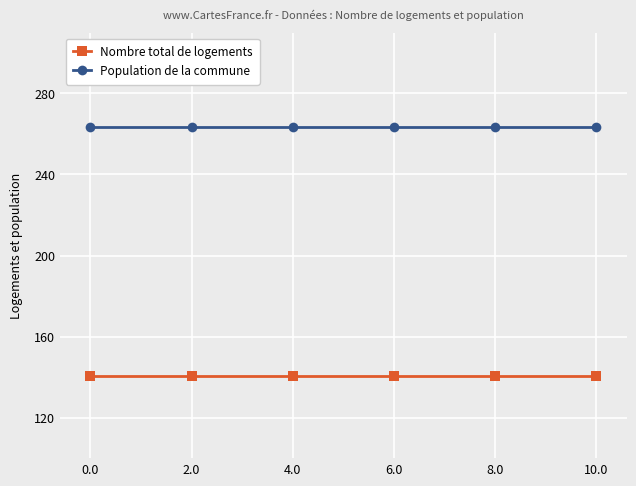

Reading left to right, extract all data points from this chart.

Nombre total de logements: 0.0=140.7	2.0=140.7	4.0=140.7	6.0=140.7	8.0=140.7	10.0=140.7
Population de la commune: 0.0=263.4	2.0=263.4	4.0=263.4	6.0=263.4	8.0=263.4	10.0=263.4